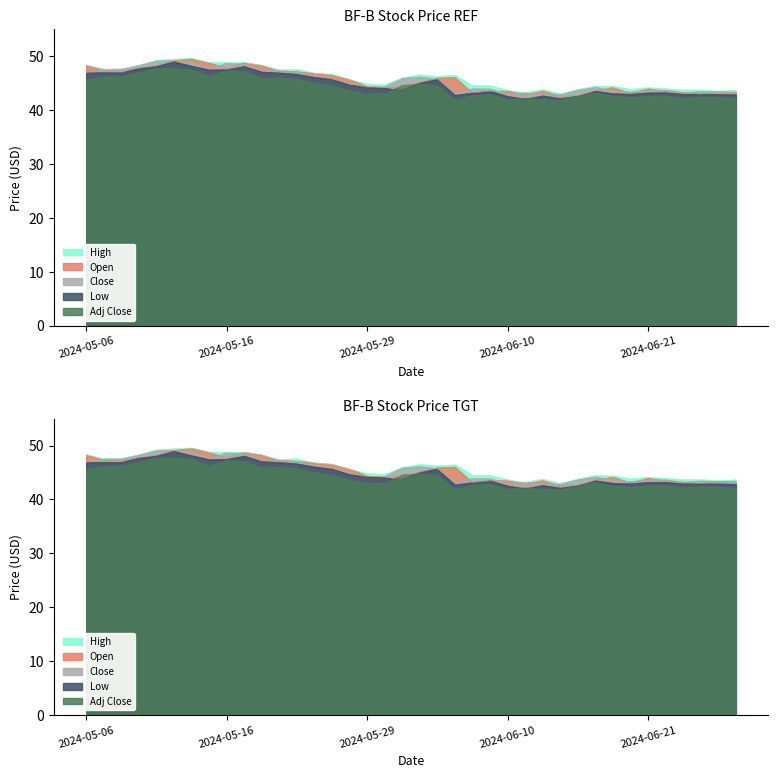

At 2024-06-26, list the series in order from largest to smallest.

High, Close, Open, Low, Adj Close